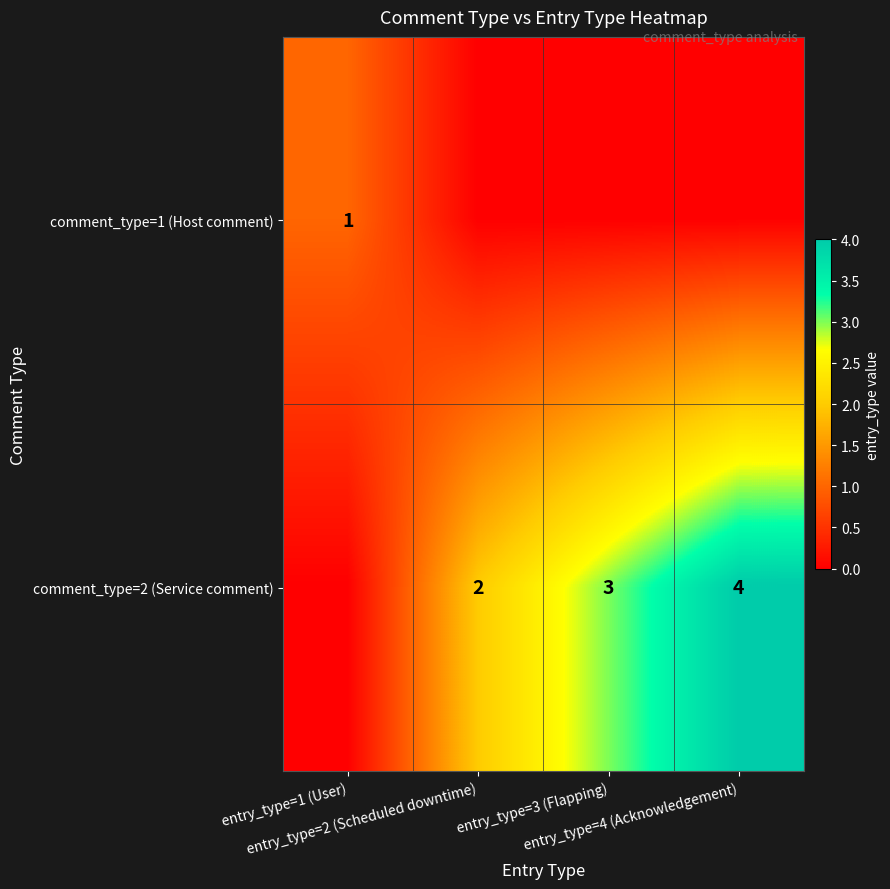

How many positive values does the comment_type=1 (Host comment) series have?

1